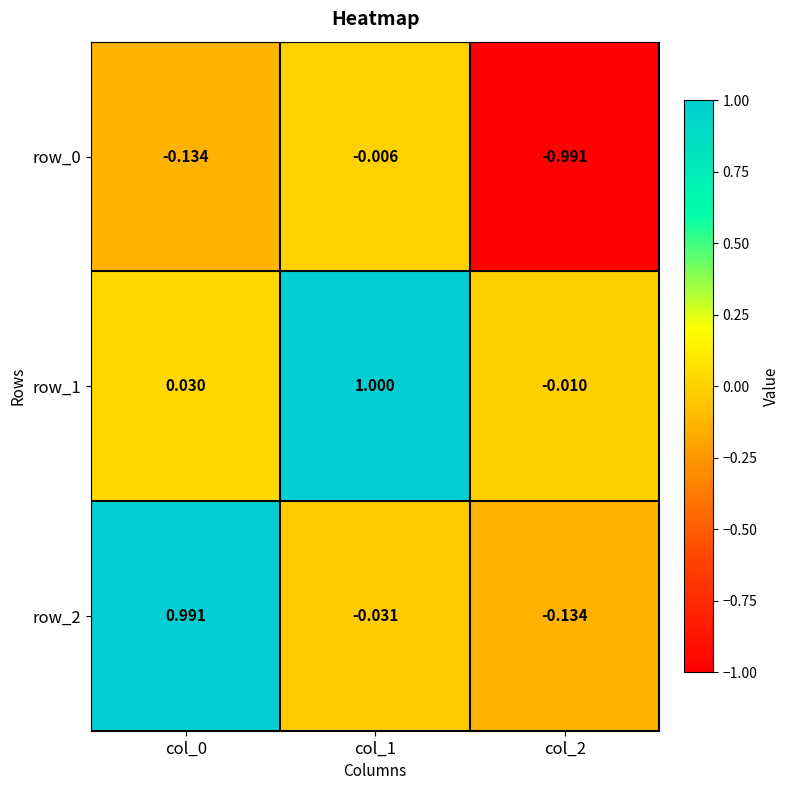

Between col_1 and col_2, which series saw the biggest shift?

row_1